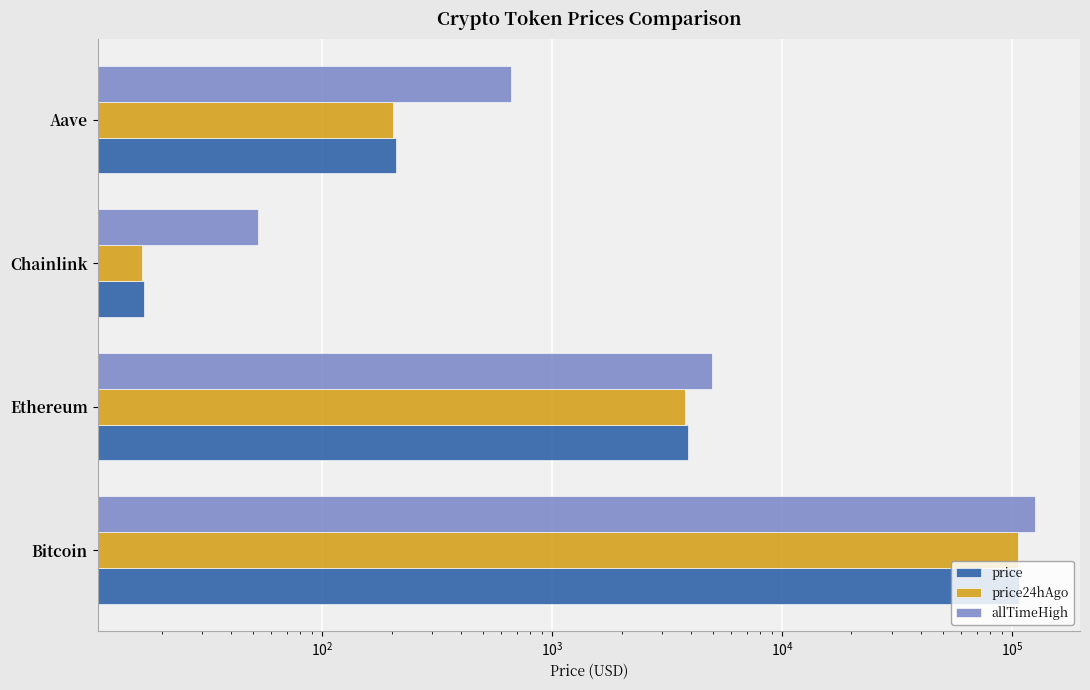

The value of price at Chainlink is 27.0. True or false?

False